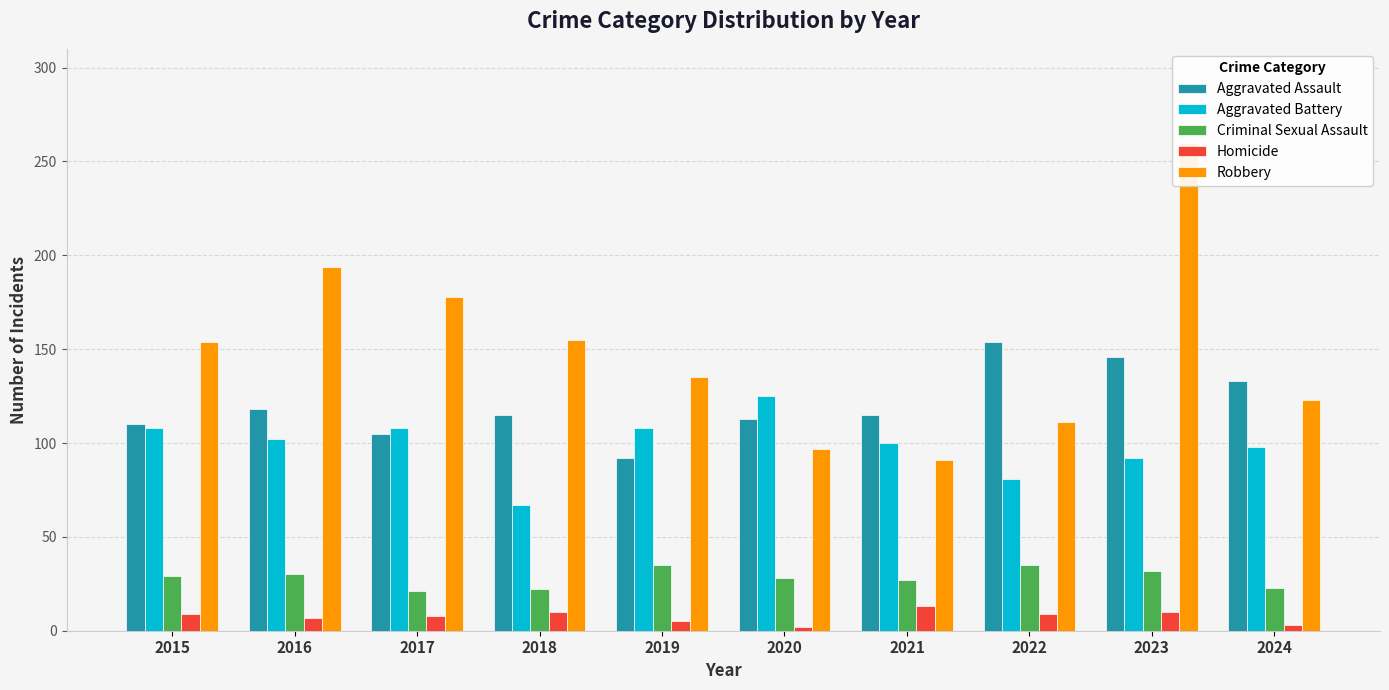

Is it true that Homicide equals 10 at 2018?

True